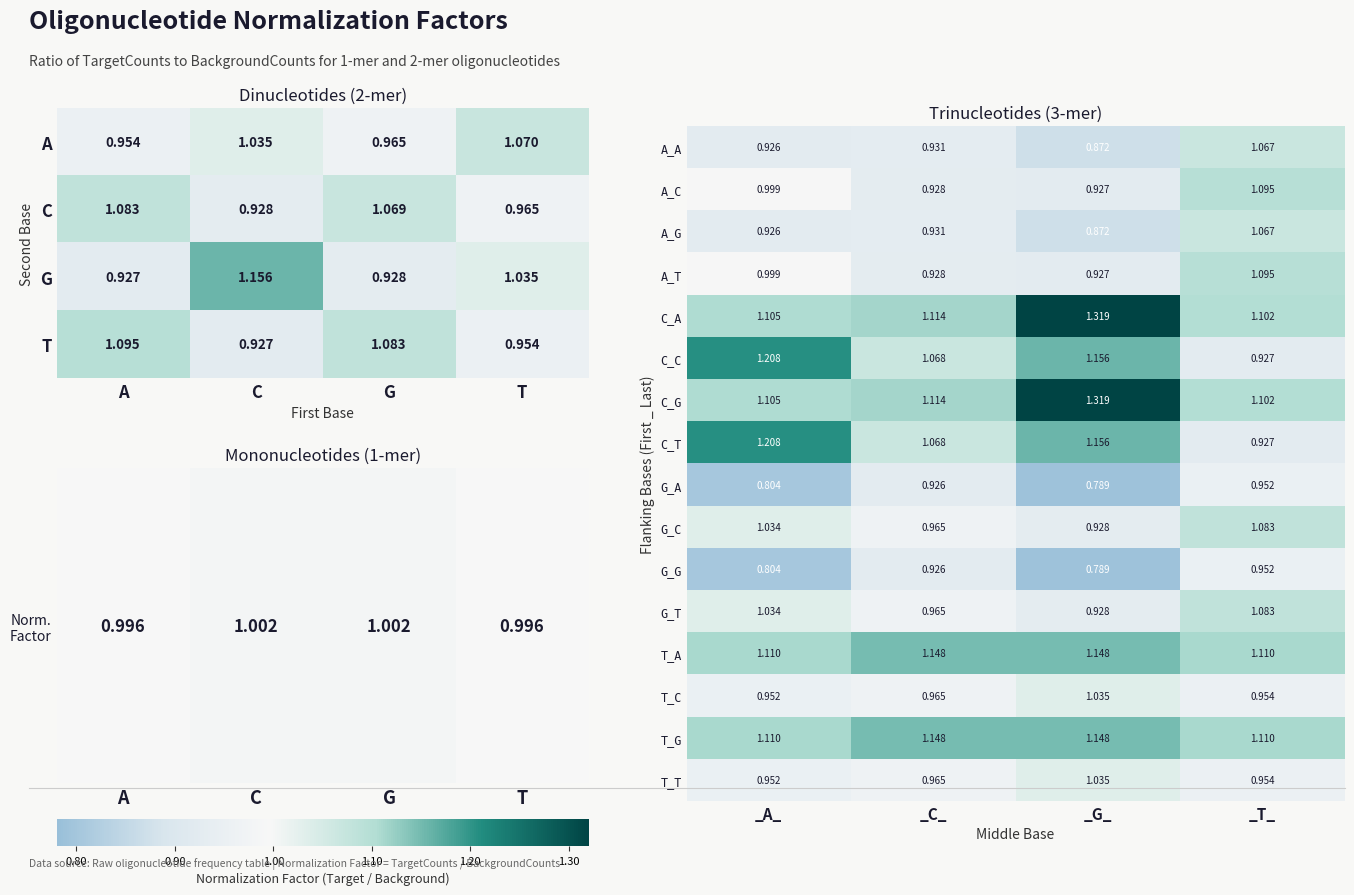

Which category has the highest value in the G_T series?

_T_